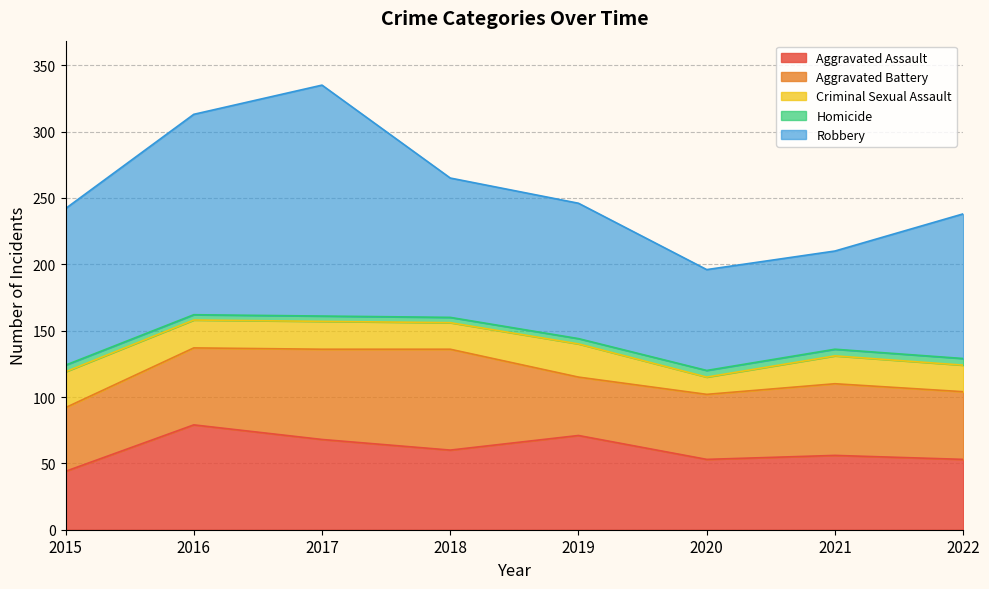

Which category has the lowest value across all series?

2016